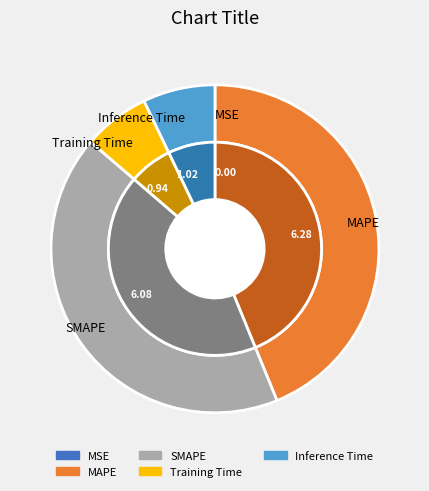

To the nearest percent, what is the combined percentage of MAPE and SMAPE?

86%